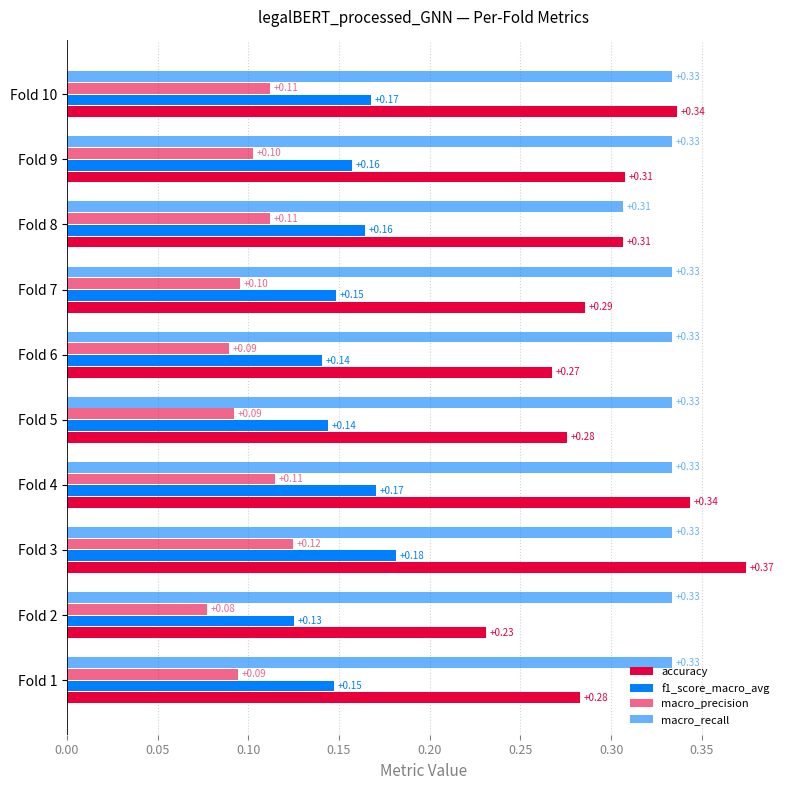

What position from the right is 0.35?

3